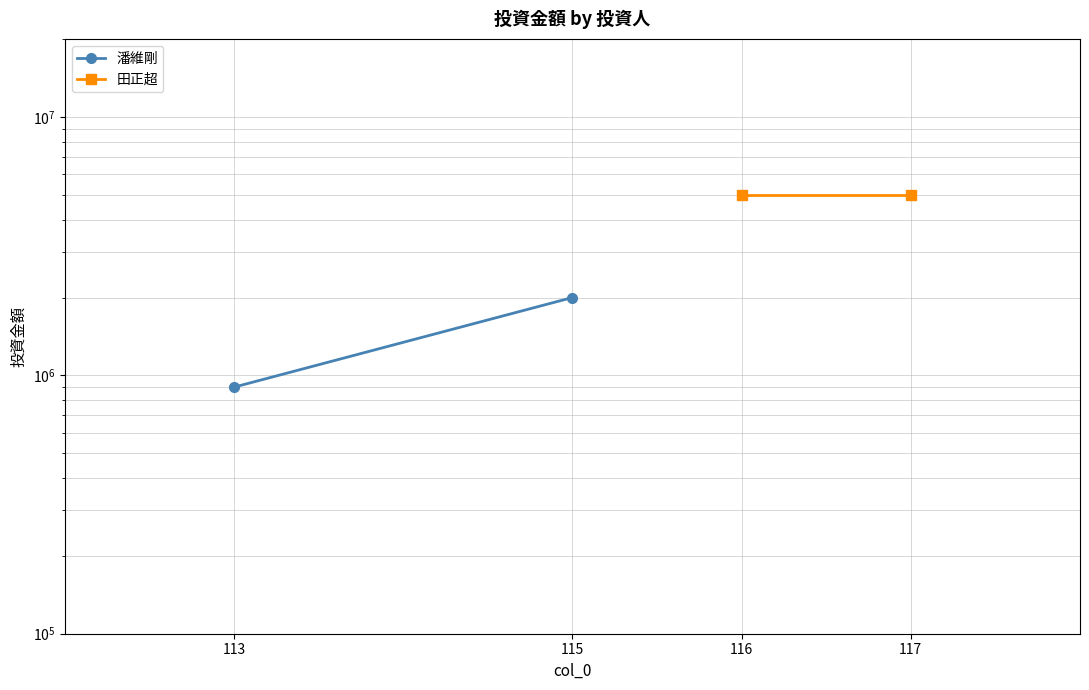

How many series are shown in this chart?

2